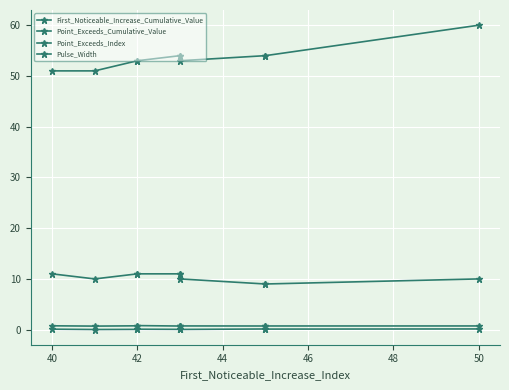

True or false: Point_Exceeds_Index and Pulse_Width intersect in this chart.

False